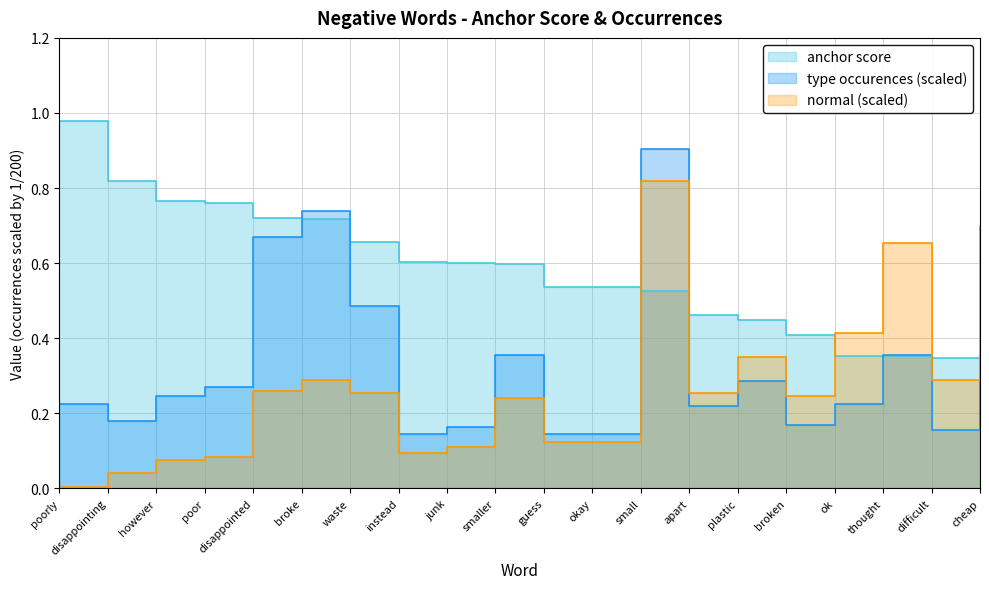

Between disappointing and apart, which series saw the biggest shift?

anchor score